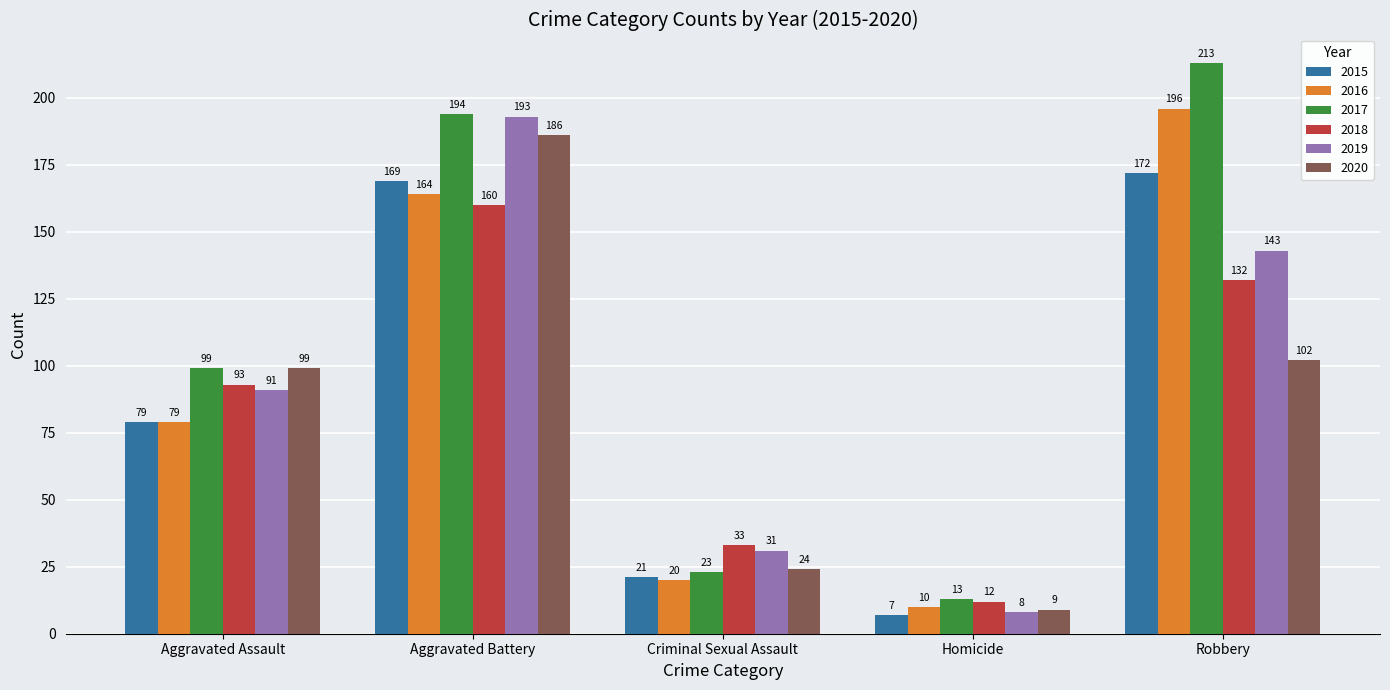

Reading left to right, list all the values displayed in this chart.

2015: 79	169	21	7	172
2016: 79	164	20	10	196
2017: 99	194	23	13	213
2018: 93	160	33	12	132
2019: 91	193	31	8	143
2020: 99	186	24	9	102